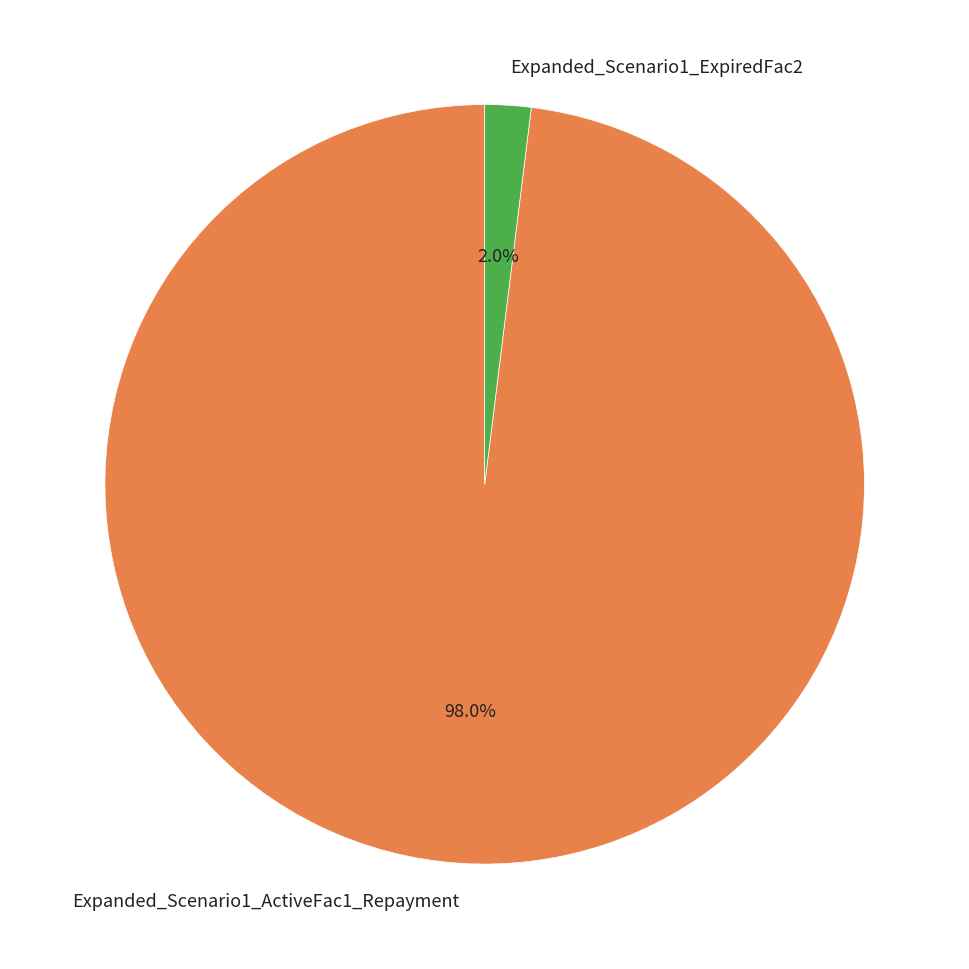

What is the largest slice in the pie chart?

Expanded_Scenario1_ActiveFac1_Repayment